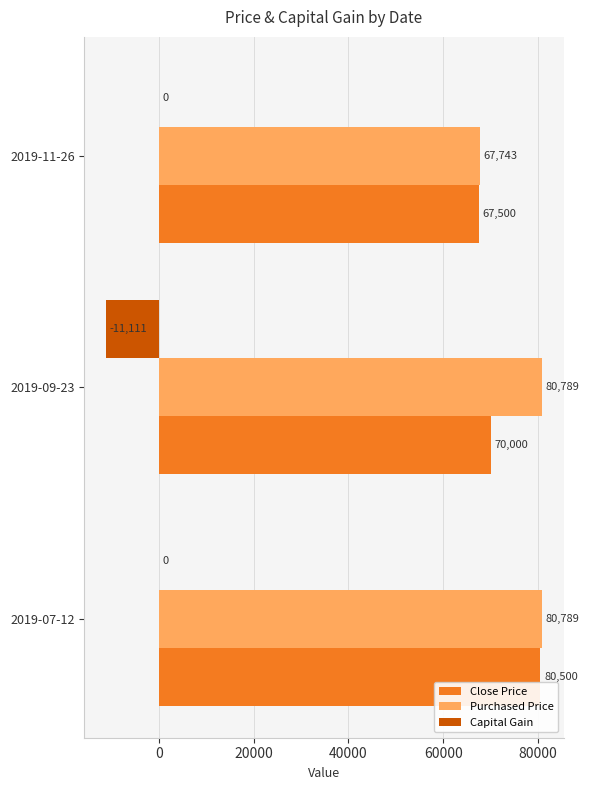

How many Close Price values are between 67500 and 80500?

3